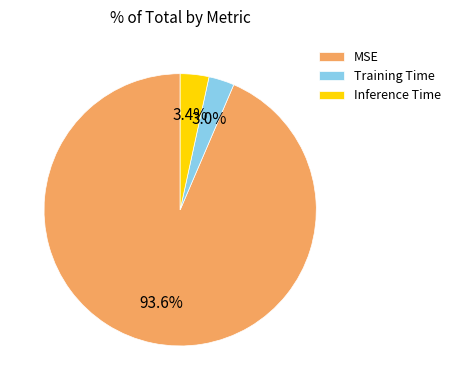

What is the largest slice in the pie chart?

MSE